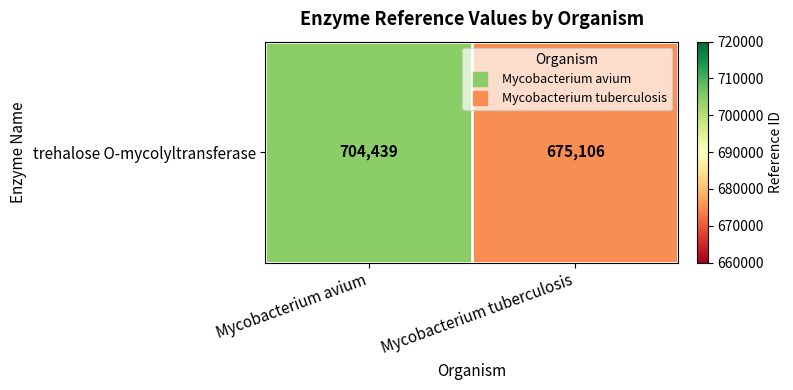

List the labels in order of value, largest first.

Mycobacterium avium, Mycobacterium tuberculosis